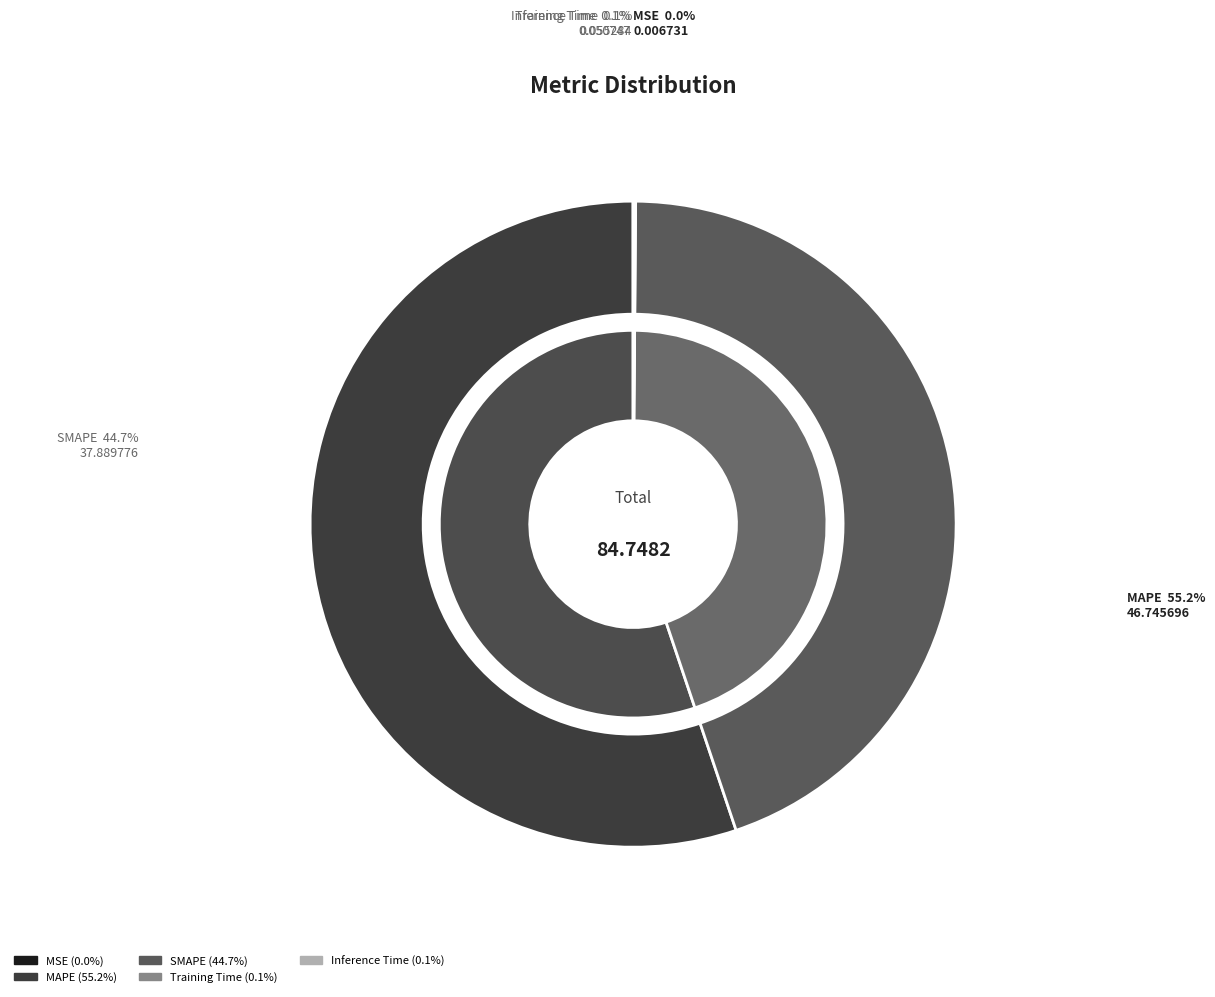

Which has a higher value, Inference Time or MAPE?

MAPE